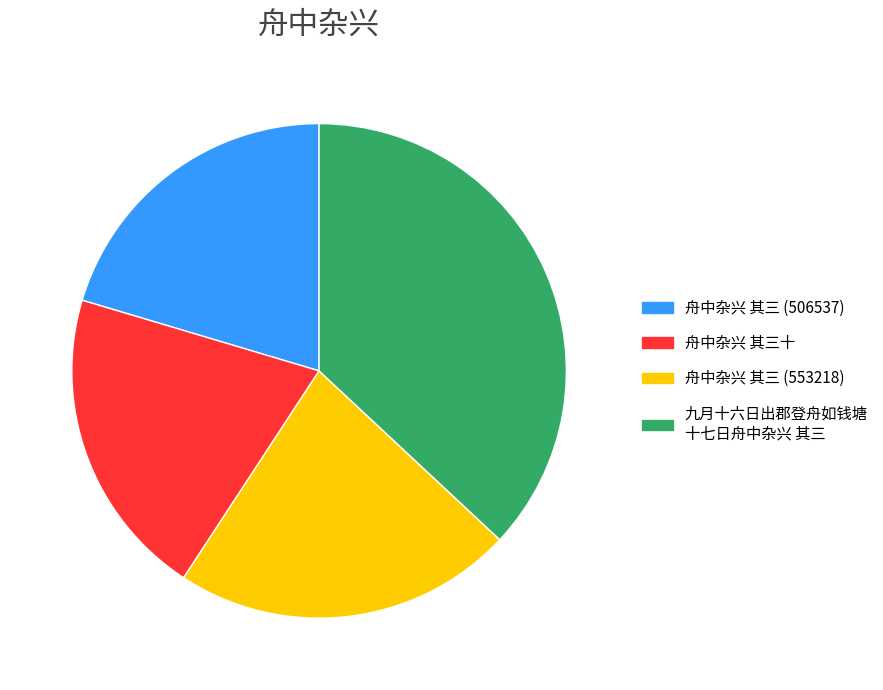

How many slices are in this pie chart?

4